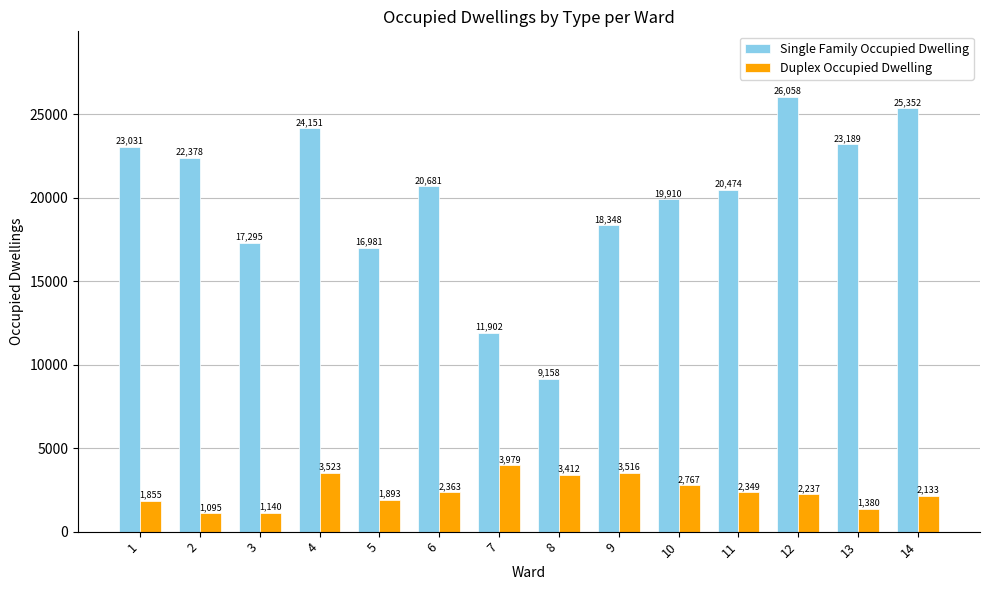

List the series in order of their peak value, lowest first.

Duplex Occupied Dwelling, Single Family Occupied Dwelling